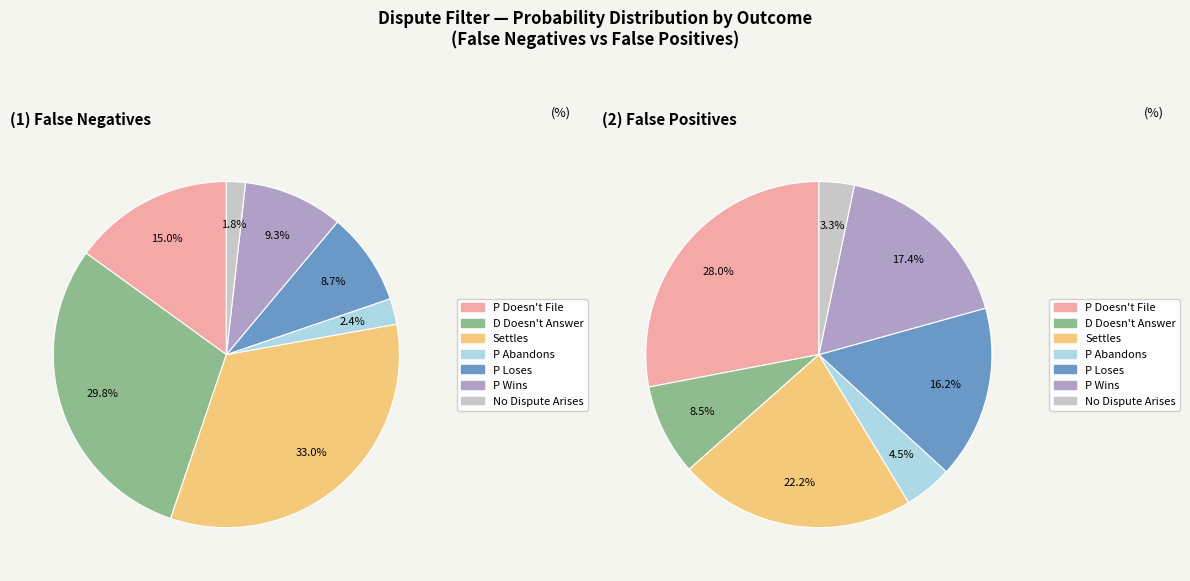

What percentage do No Dispute Arises and Settles together represent?

34.8%